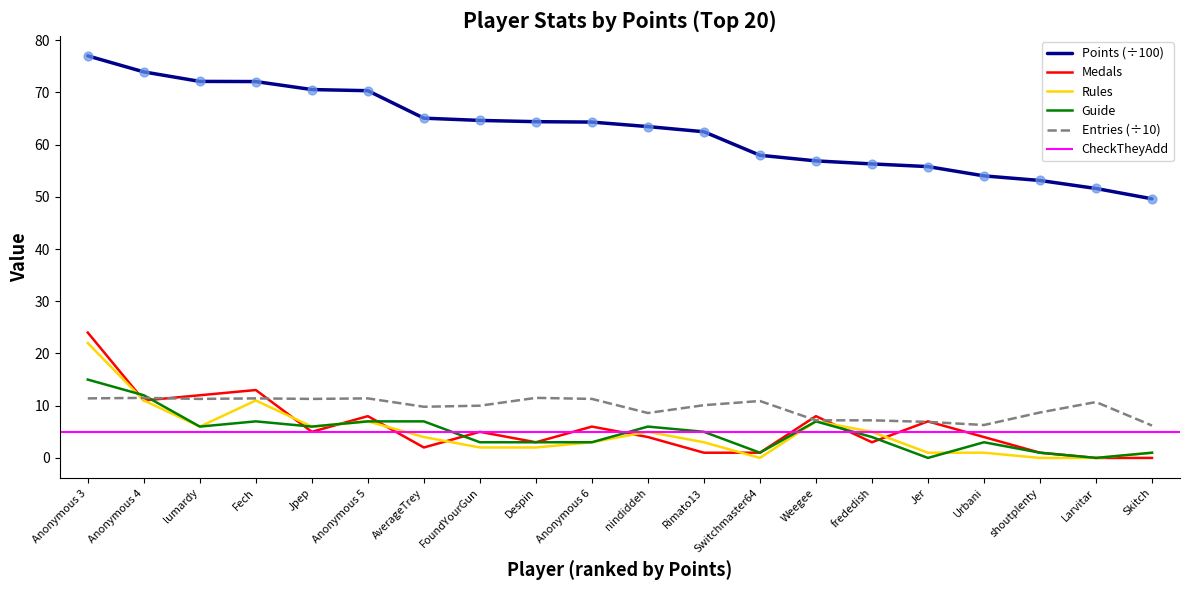

Which series contains the highest Y value?

Points